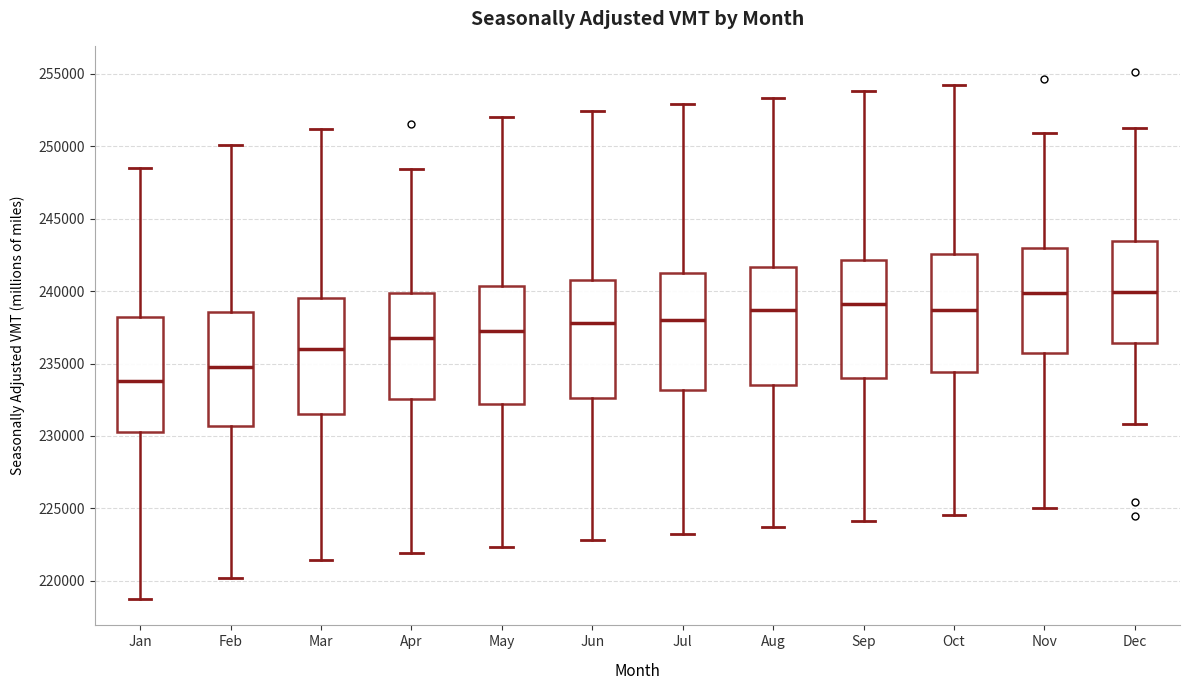

Where does the median line of the box for Oct sit on the y-axis? The values are not printed on the chart, so give them approximately, as read against the axis.

238500